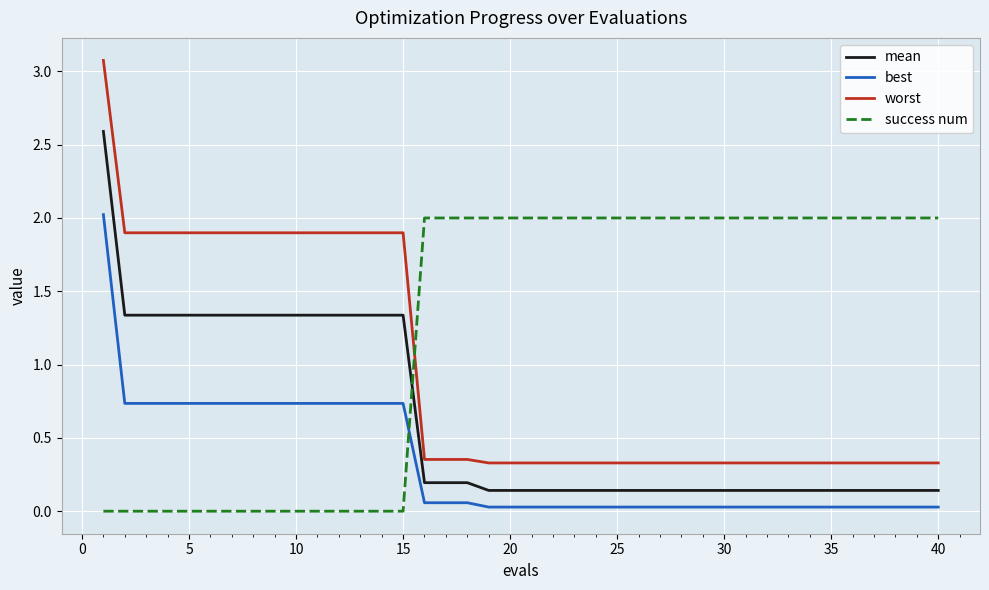

Which series has the largest range (max minus min)?

worst